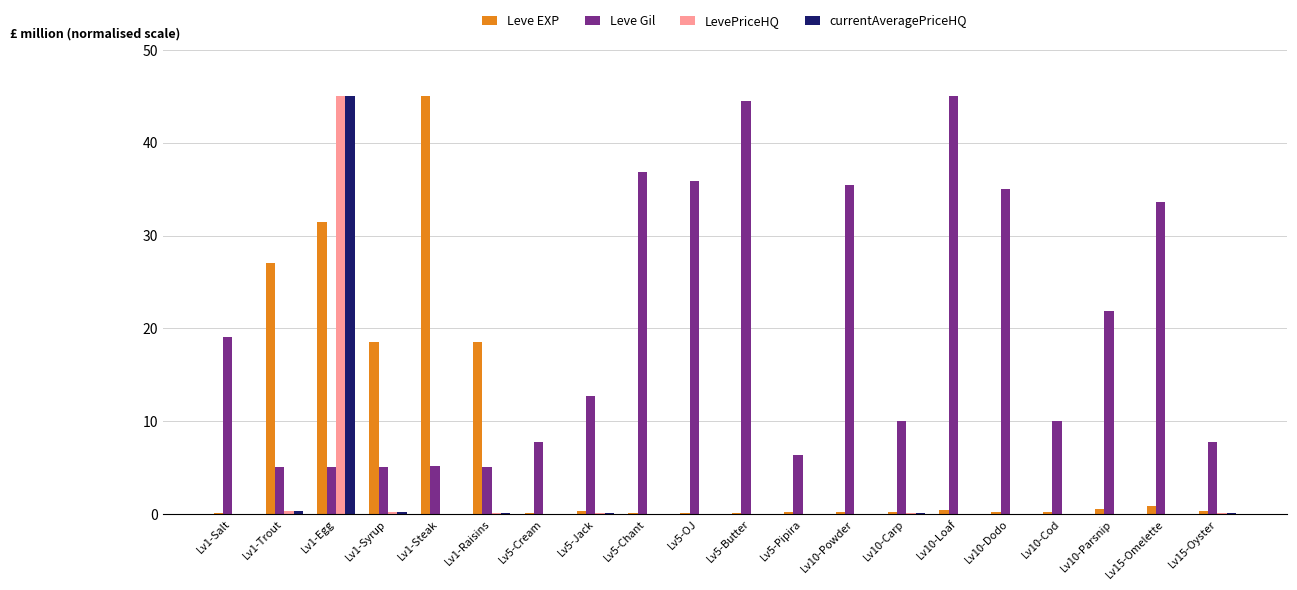

At which label is Leve Gil closest to 25?

Lv10-Parsnip